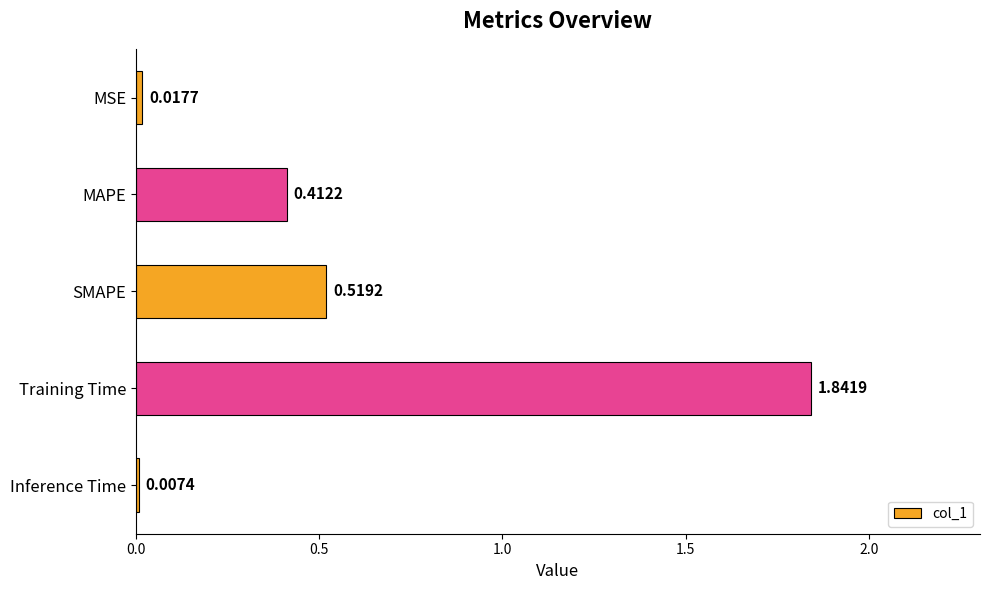

Does the chart contain stacked bars?

No